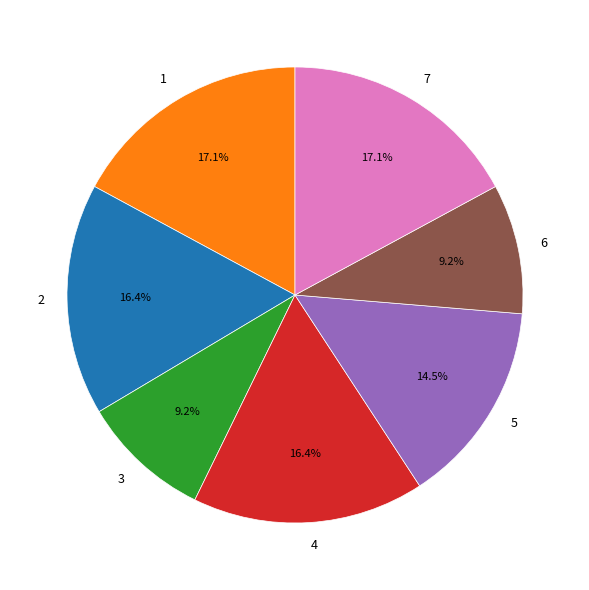

Does any single category account for the majority?

No